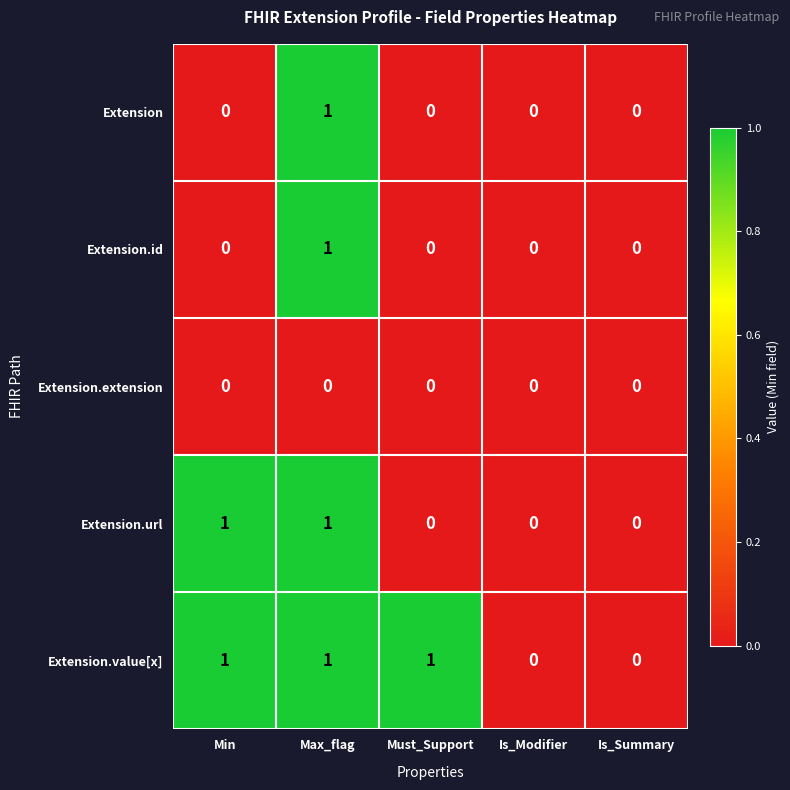

Which series has the largest total across all categories?

Extension.value[x]